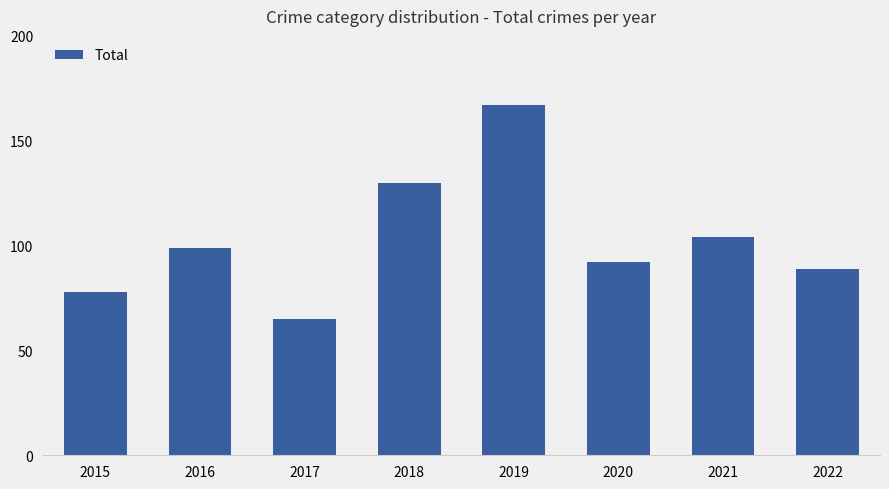

Count the number of categories in the chart.

8